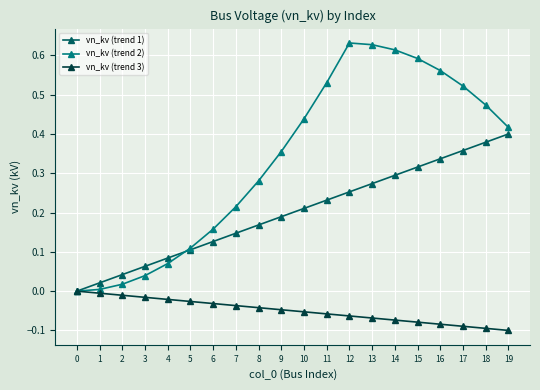

Is it true that vn_kv (trend 1) equals 0.3 at 15?

True